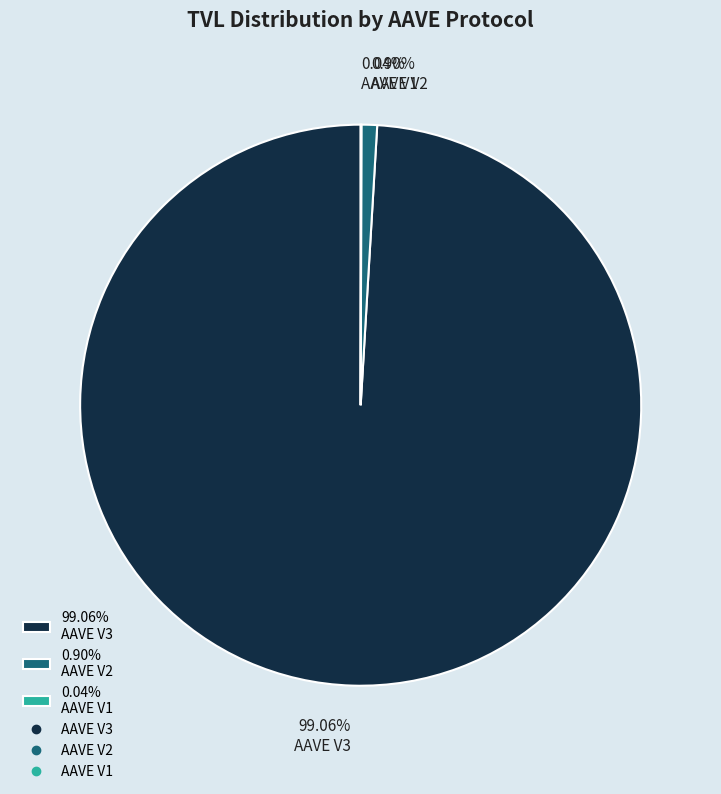

Approximately how many times larger is the value at 99.06% AAVE V3 compared to 0.90% AAVE V2?

110.1